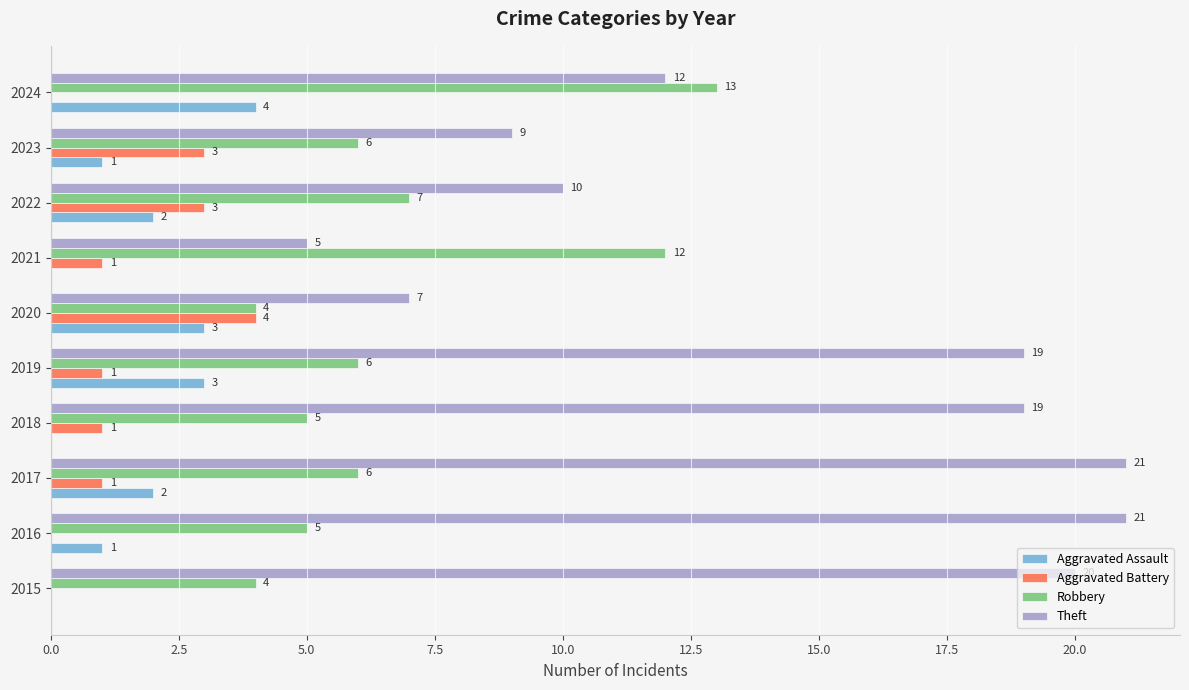

Which series changed the most between 2017 and 2019?

Theft